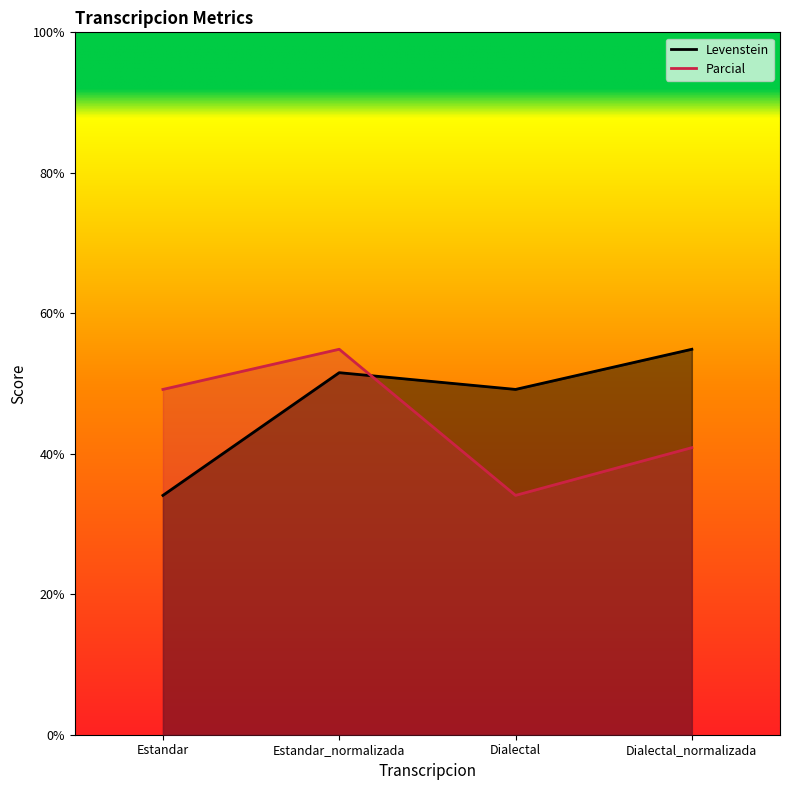

What is the label of the 1st point from the left?

Estandar